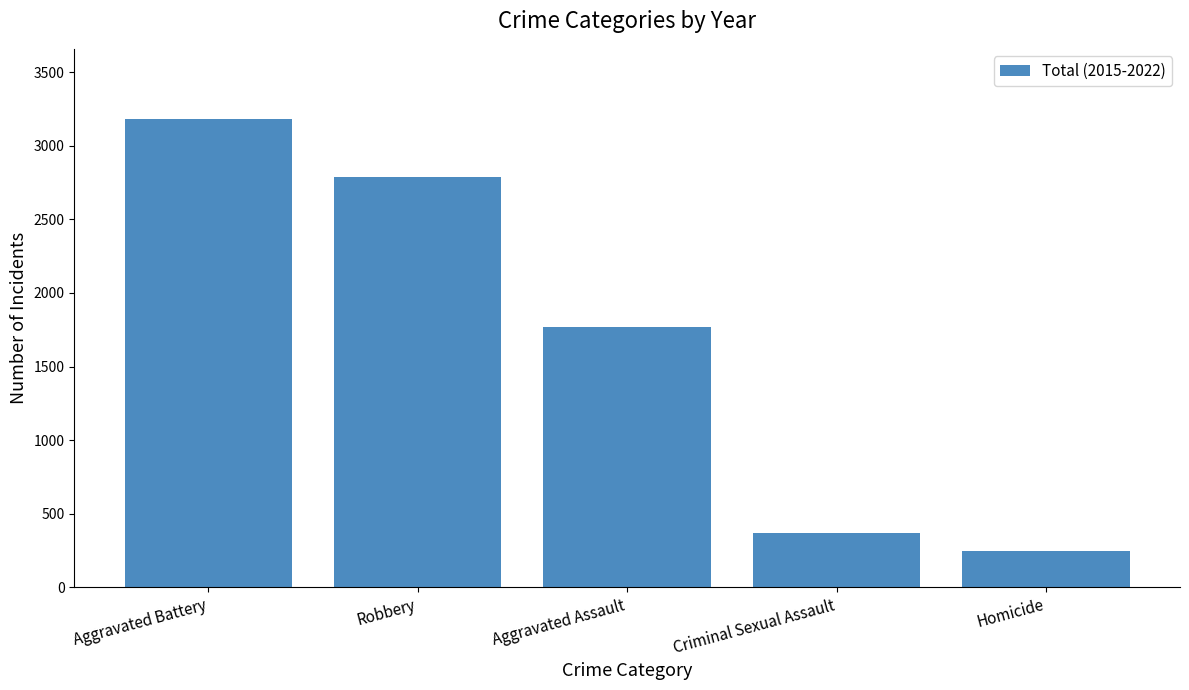

The chart shows a value of 1770 at Aggravated Assault. True or false?

True